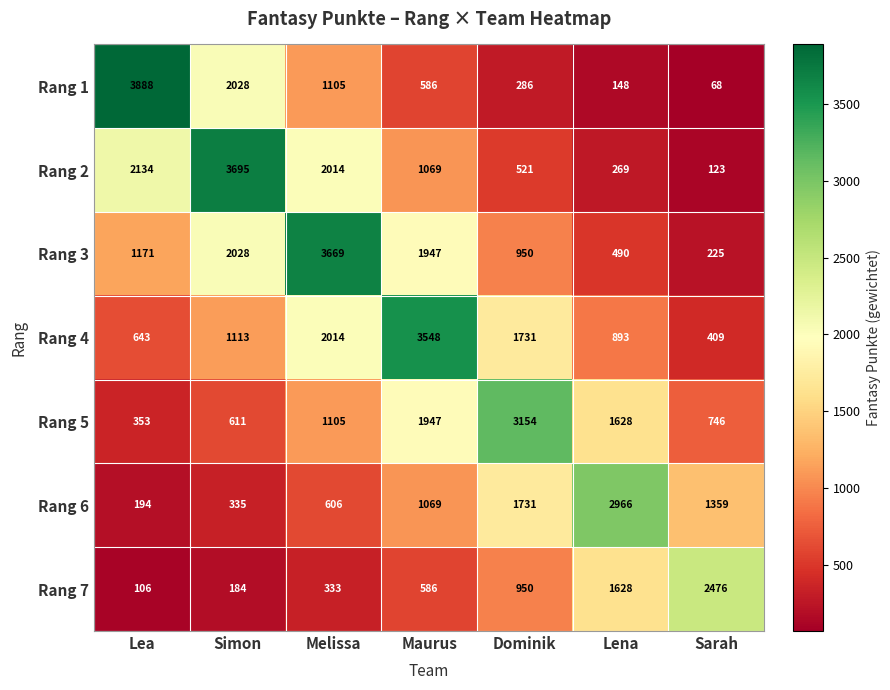

At which label does Rang 2 first exceed 1069?

Lea